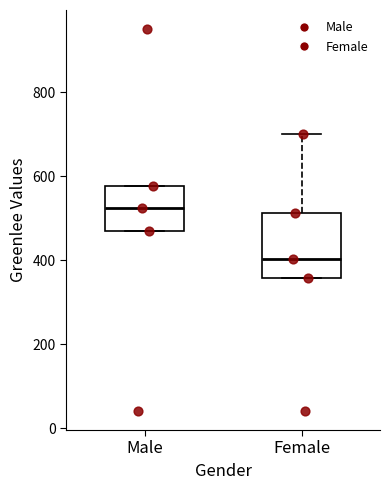

Which box has the lowest median line?

Female